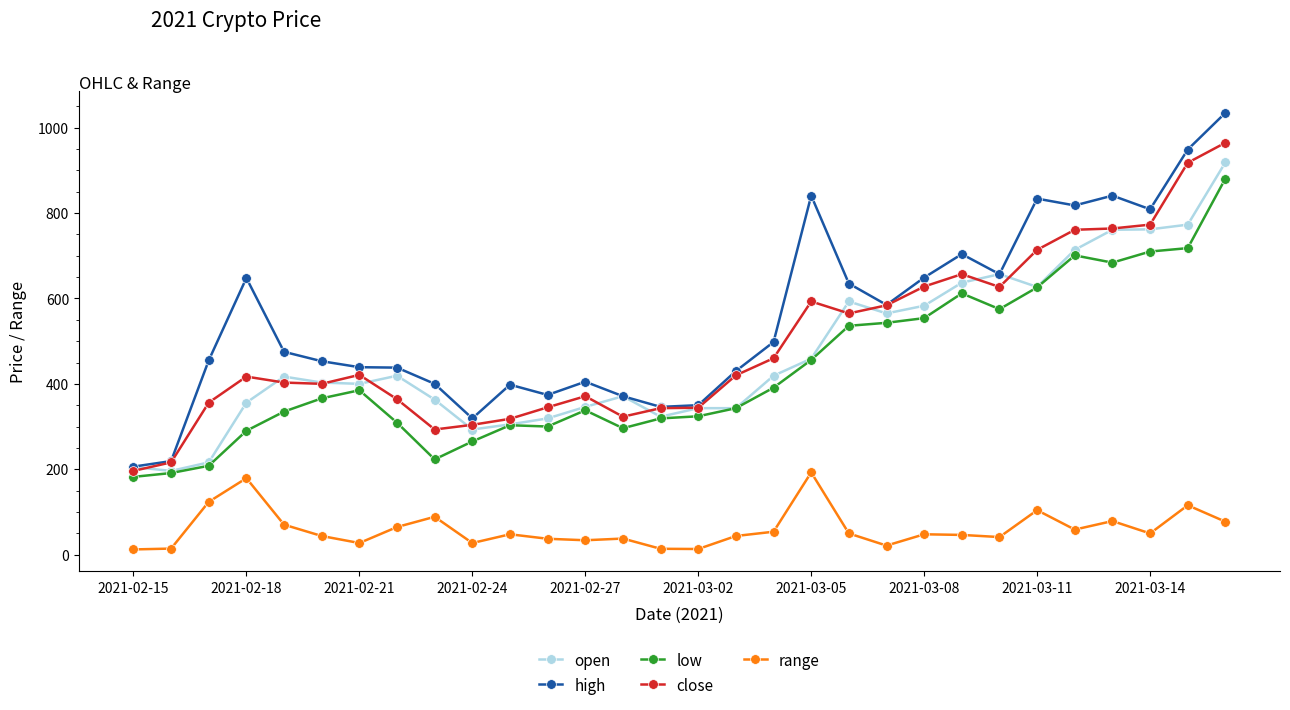

True or false: range has more than 2 interior local peaks.

True